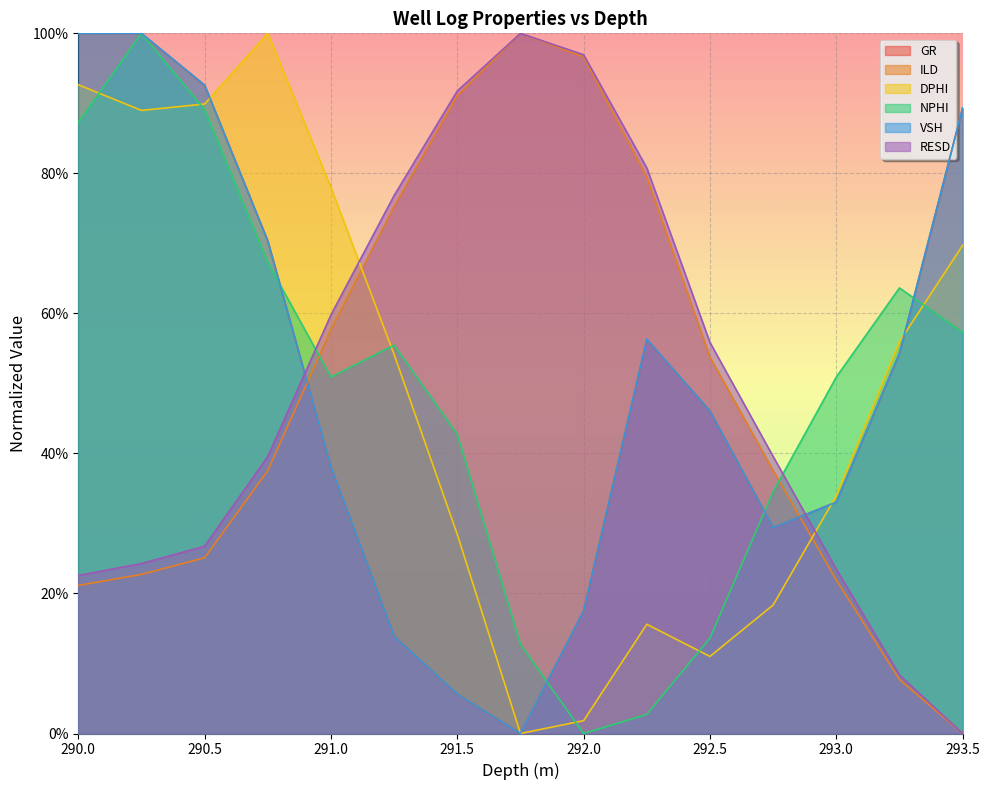

In GR, how many points are lower than both neighbors (excluding endpoints)?

2